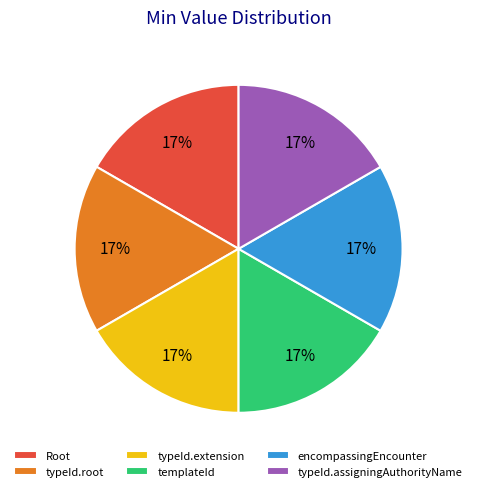

Approximately how many times larger is the value at templateId compared to Root?

1.0